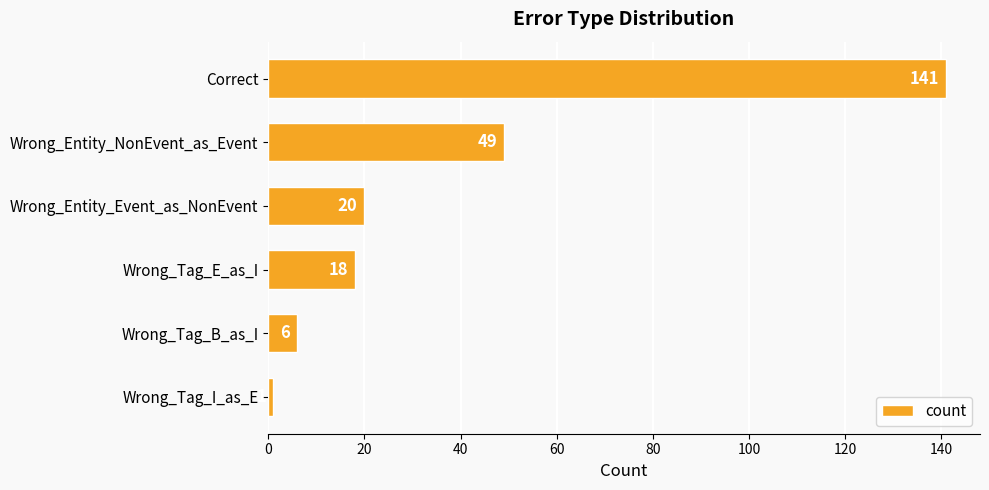

Reading top to bottom, what are all the values shown in this chart?

Correct=141	Wrong_Entity_NonEvent_as_Event=49	Wrong_Entity_Event_as_NonEvent=20	Wrong_Tag_E_as_I=18	Wrong_Tag_B_as_I=6	Wrong_Tag_I_as_E=1